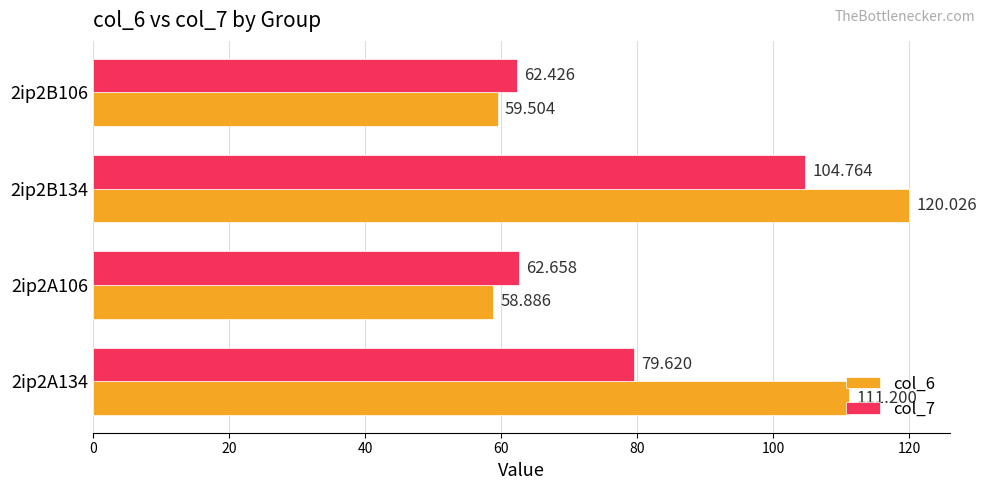

How many values in the col_6 series exceed 111?

2